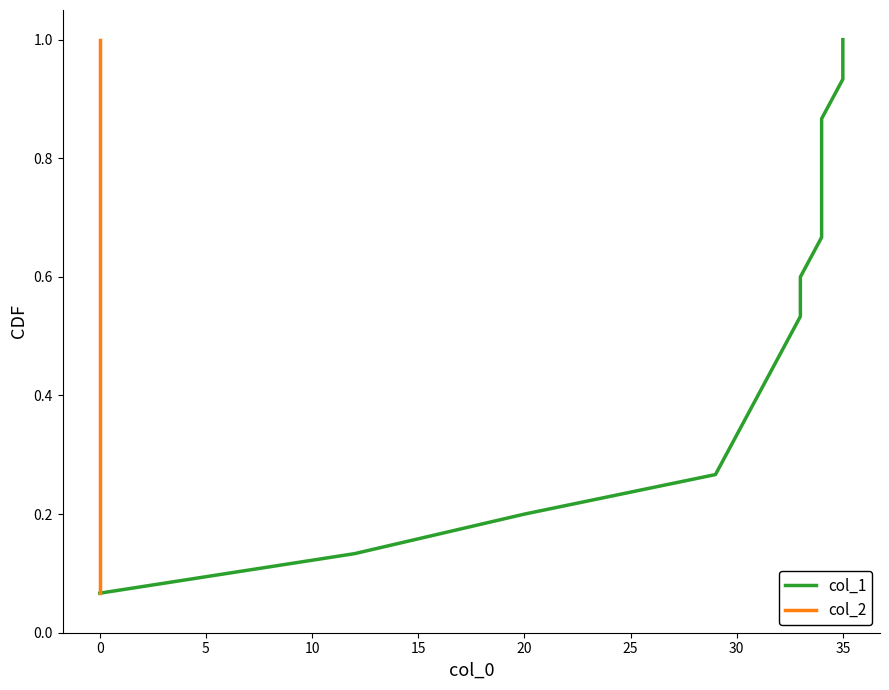

What is the value of the col_2 point at the 6th from the left?

0.4